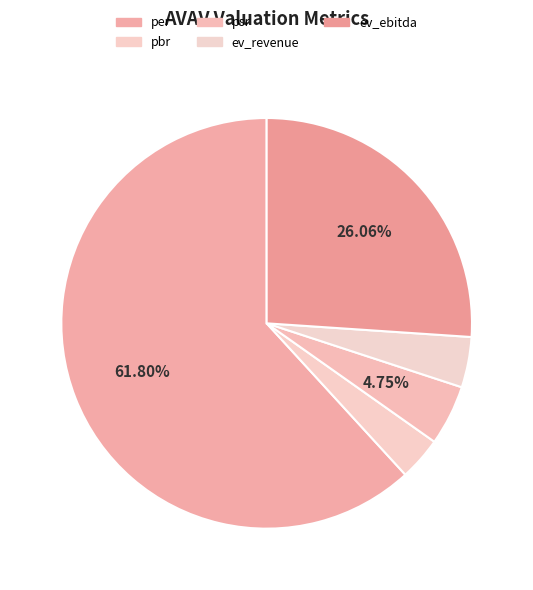

The psr slice represents 5% of the pie. True or false?

True